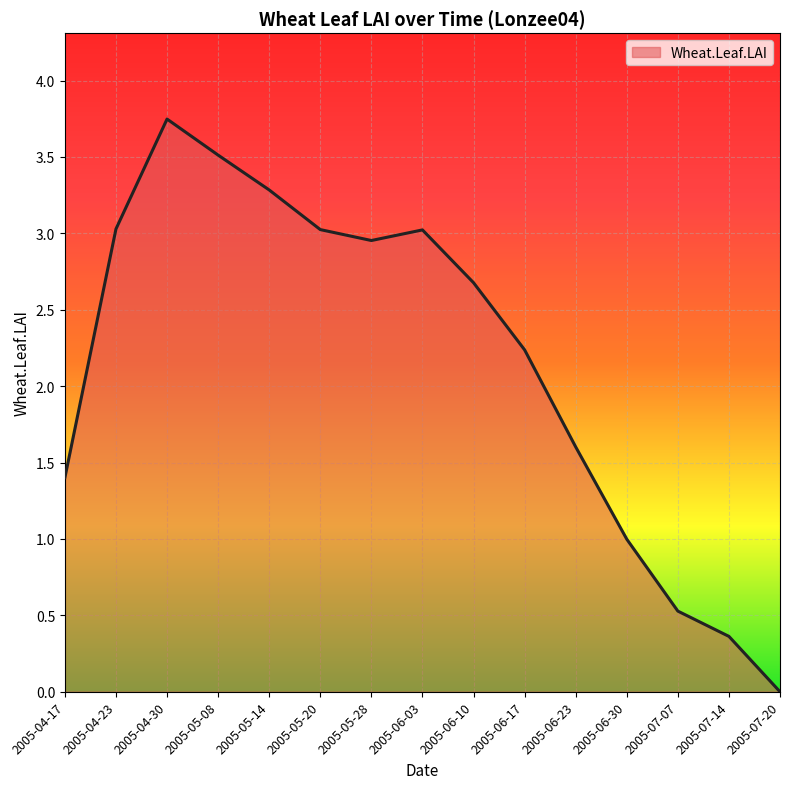

What is the difference between the second highest and minimum values?

3.5